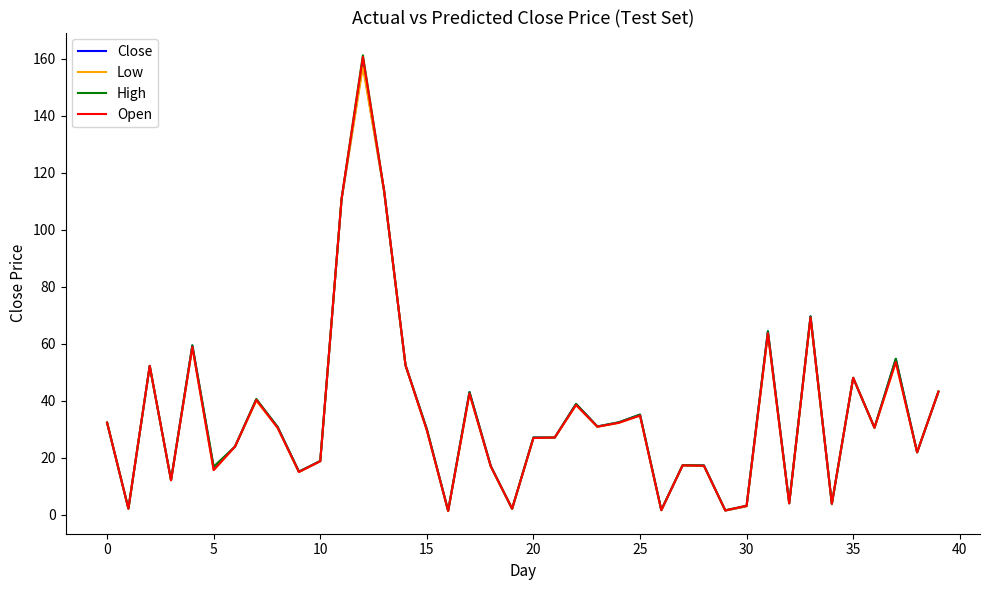

Rank the series by their average value, from highest to lowest.

High, Close, Open, Low